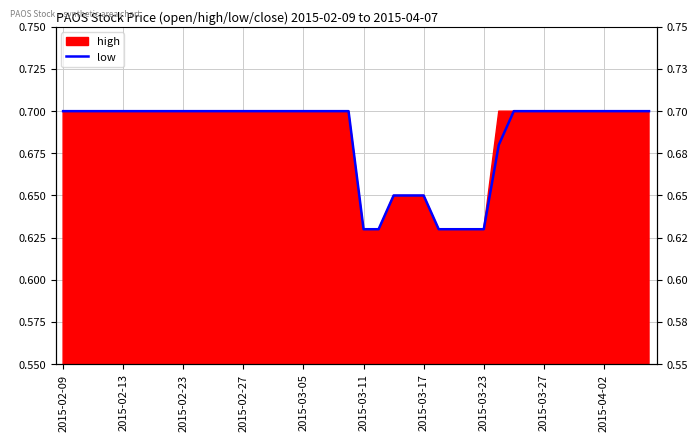

Between 2015-03-11 and 21, which is larger?

2015-03-11